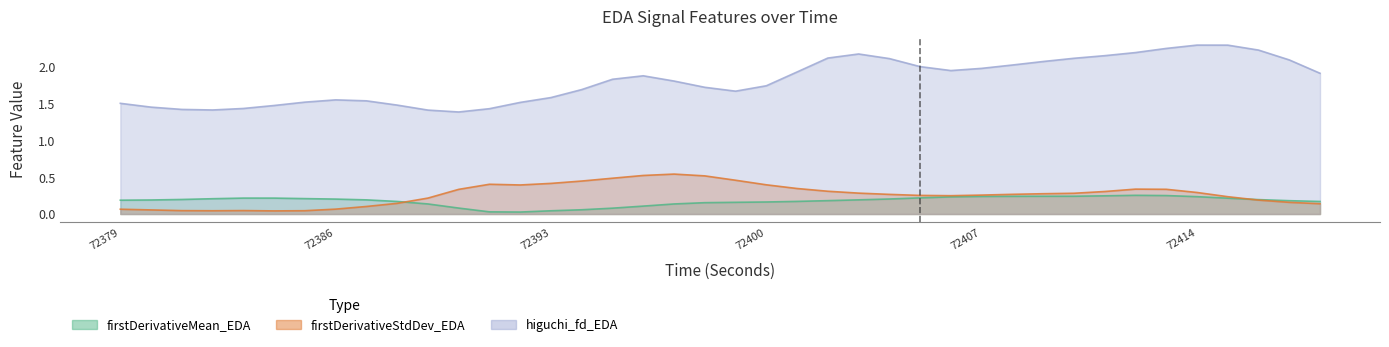

At how many categories does at least one series exceed 0?

40